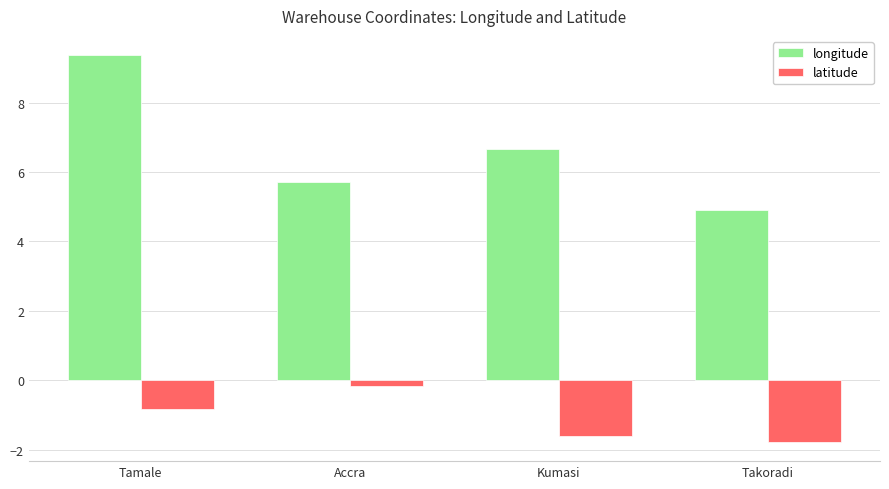

What position from the right is Accra?

3